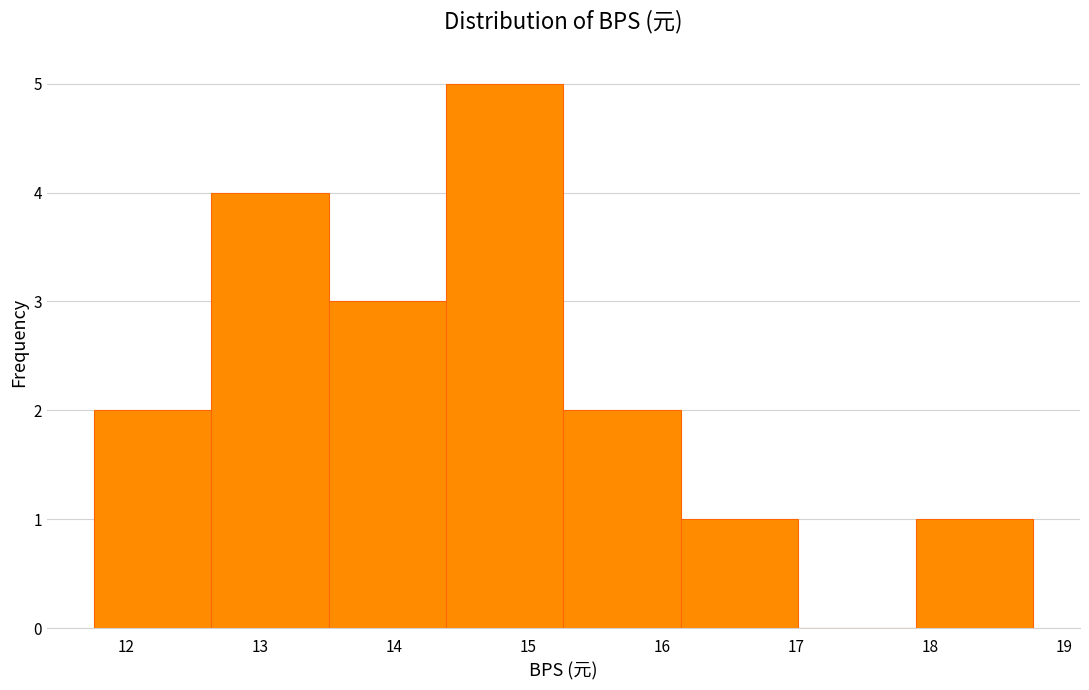

What is the height of the bar covering 13.5 to 14.4 on the x-axis? Neither the bar edges nor the heights are printed on the chart, so give them approximately, as read against the axes.

3